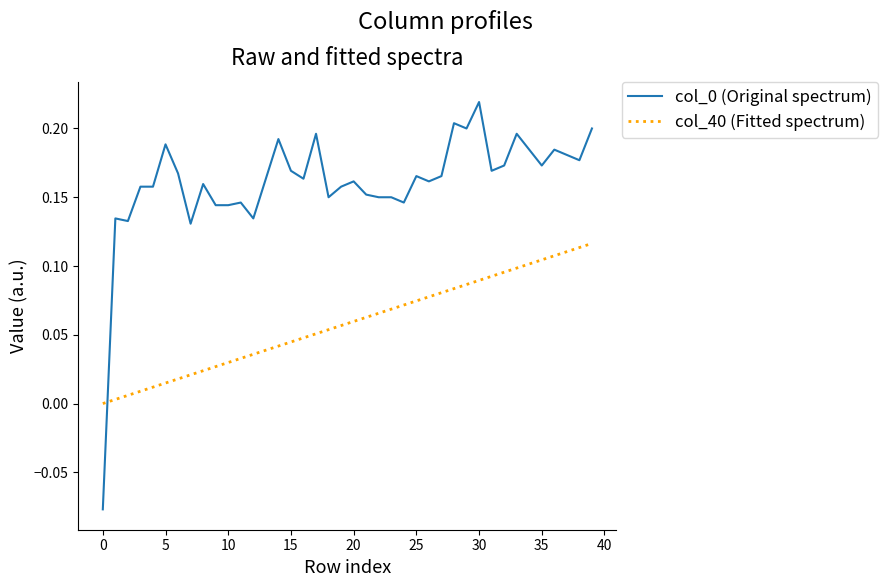

True or false: col_0 (Original spectrum) and col_40 (Fitted spectrum) intersect in this chart.

True